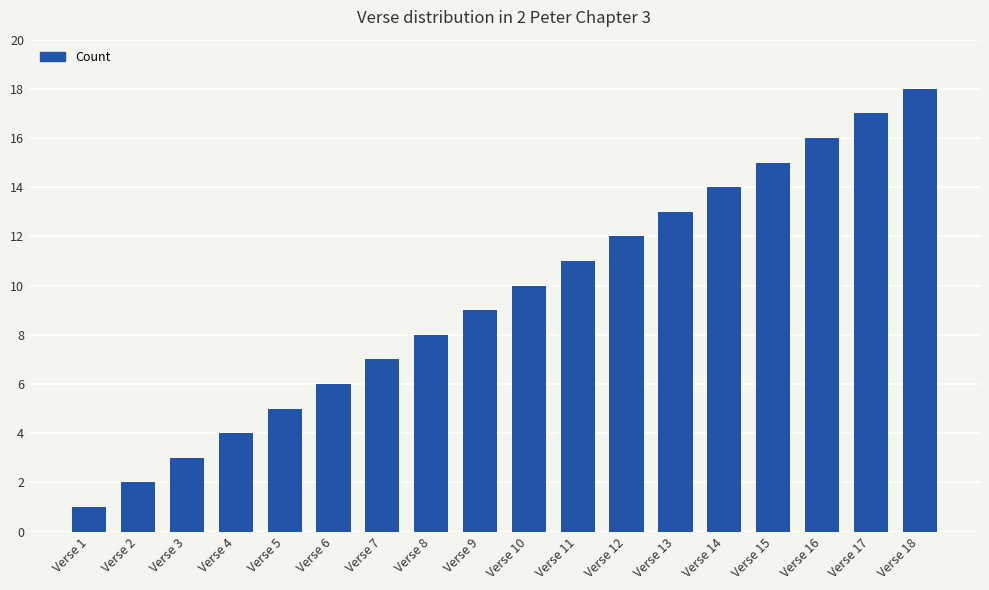

Reading left to right, transcribe all the data shown in this chart.

Verse 1=1	Verse 2=2	Verse 3=3	Verse 4=4	Verse 5=5	Verse 6=6	Verse 7=7	Verse 8=8	Verse 9=9	Verse 10=10	Verse 11=11	Verse 12=12	Verse 13=13	Verse 14=14	Verse 15=15	Verse 16=16	Verse 17=17	Verse 18=18